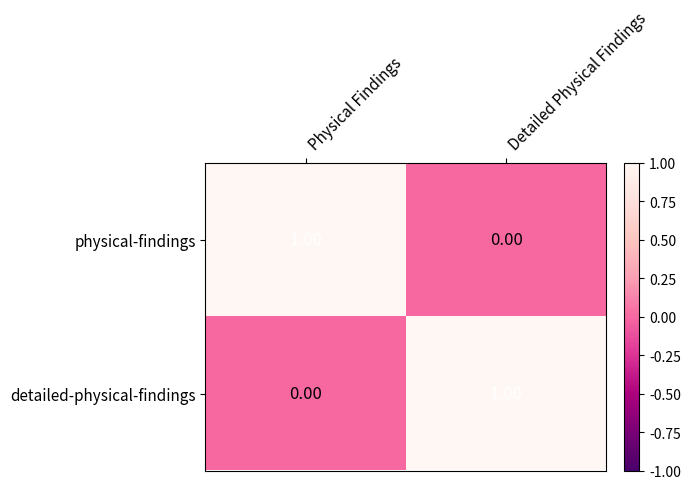

Where is physical-findings nearest to the value 0?

Detailed Physical Findings